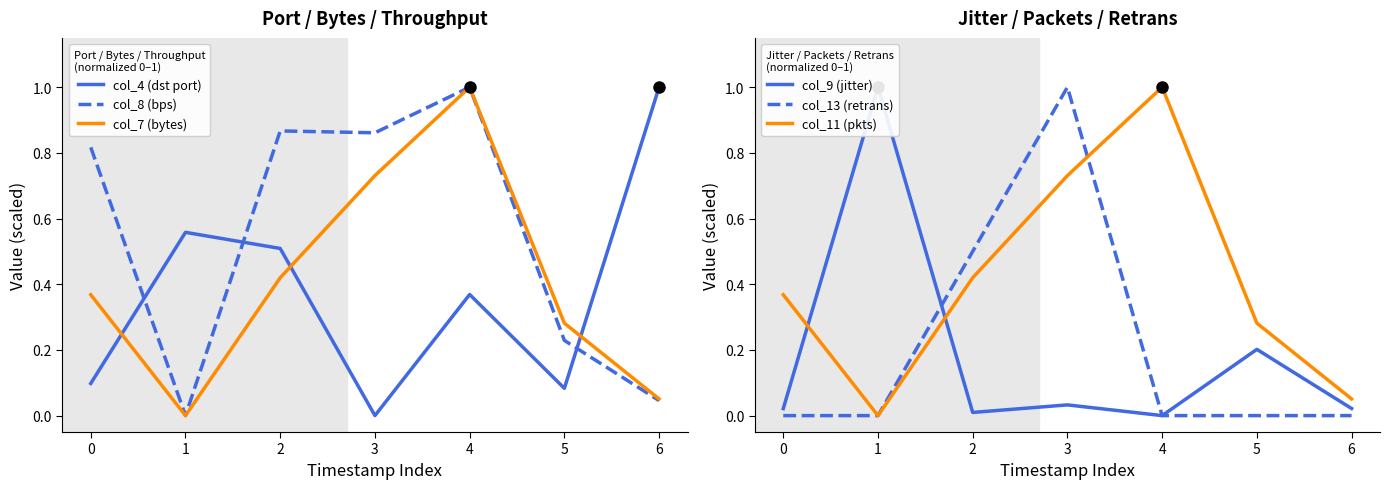

Is it true that col_11 (pkts) equals 0.1 at 6?

True